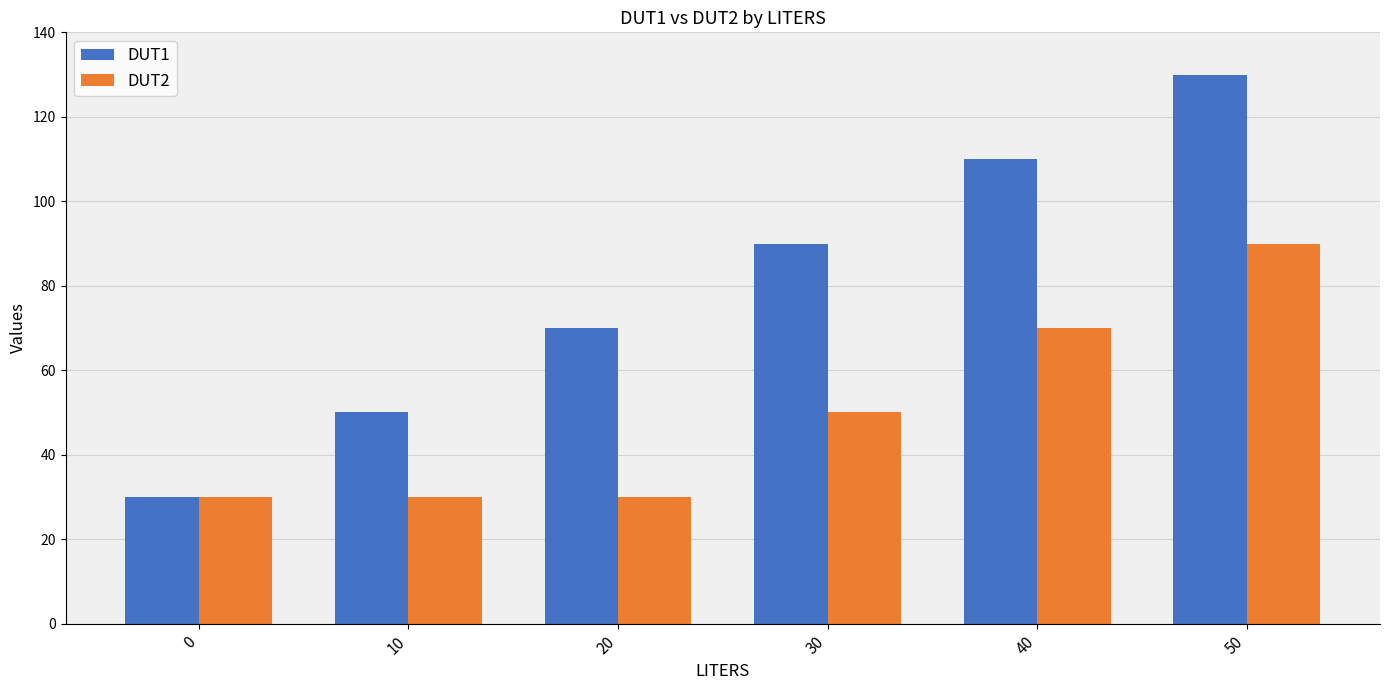

Which series has the largest total across all categories?

DUT1